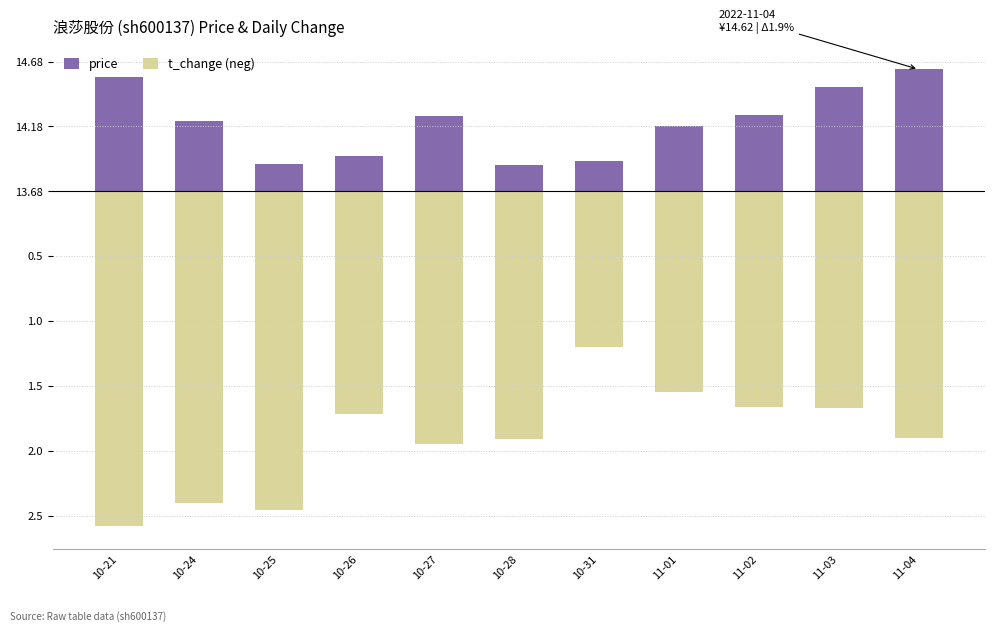

Which series has the widest spread of values?

t_change (neg)